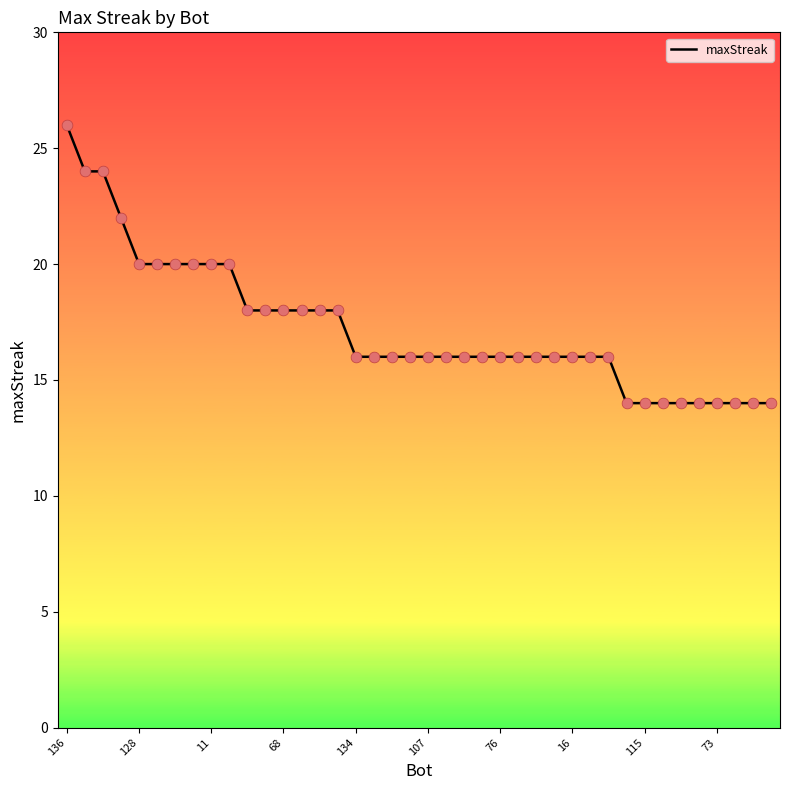

What is the minimum value shown in the chart?

14